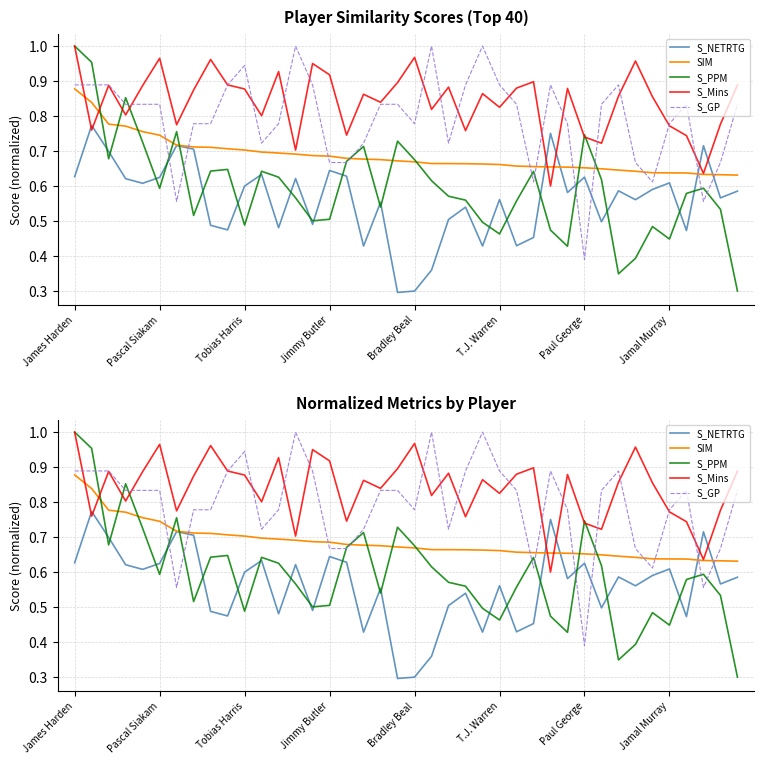

True or false: S_Mins and S_GP intersect in this chart.

True